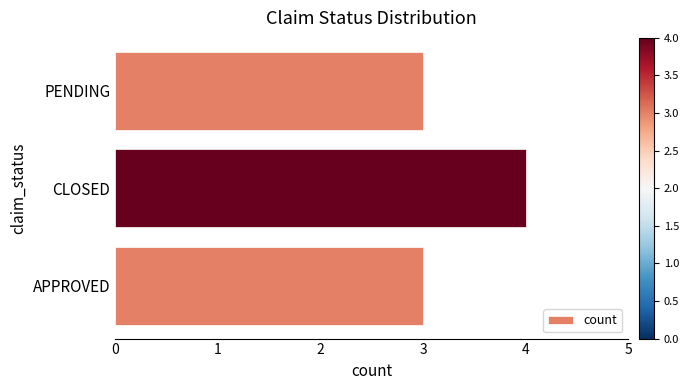

What is the sum of all values?

10